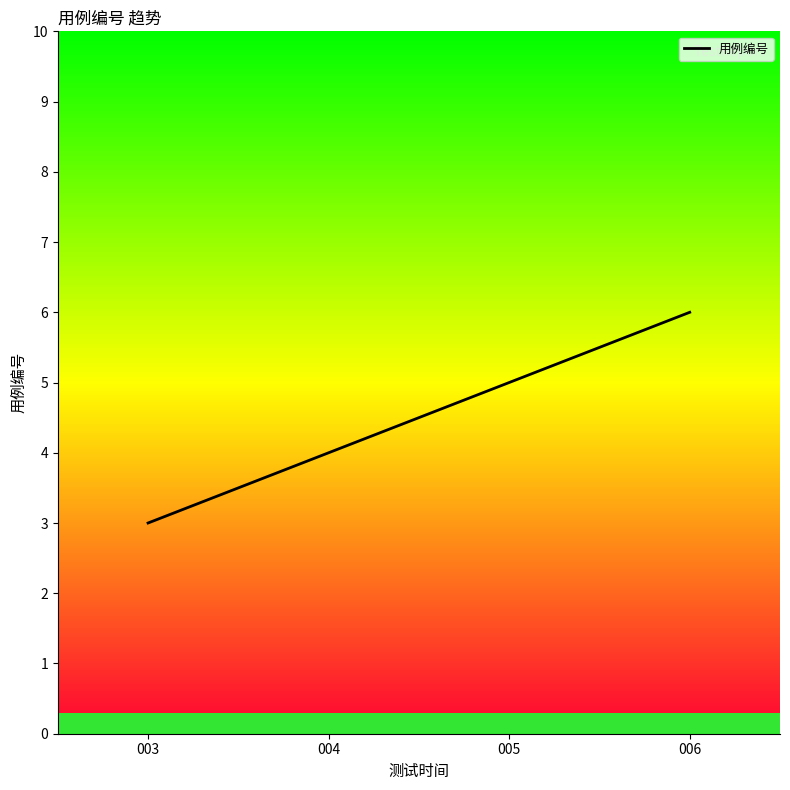

How many data points are less than 5?

2